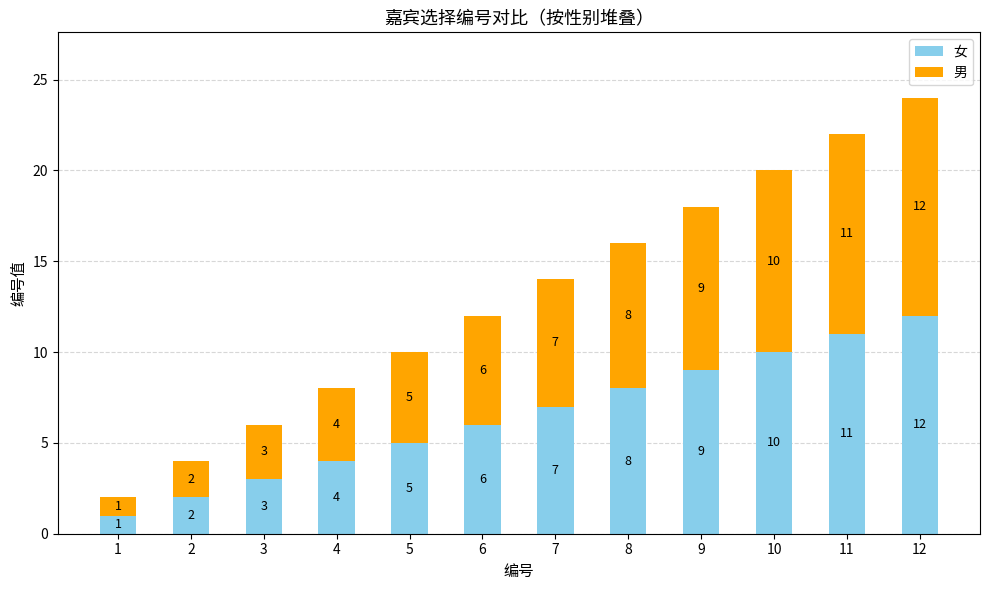

What is the difference between the second highest and second lowest values in the 女 series?

9